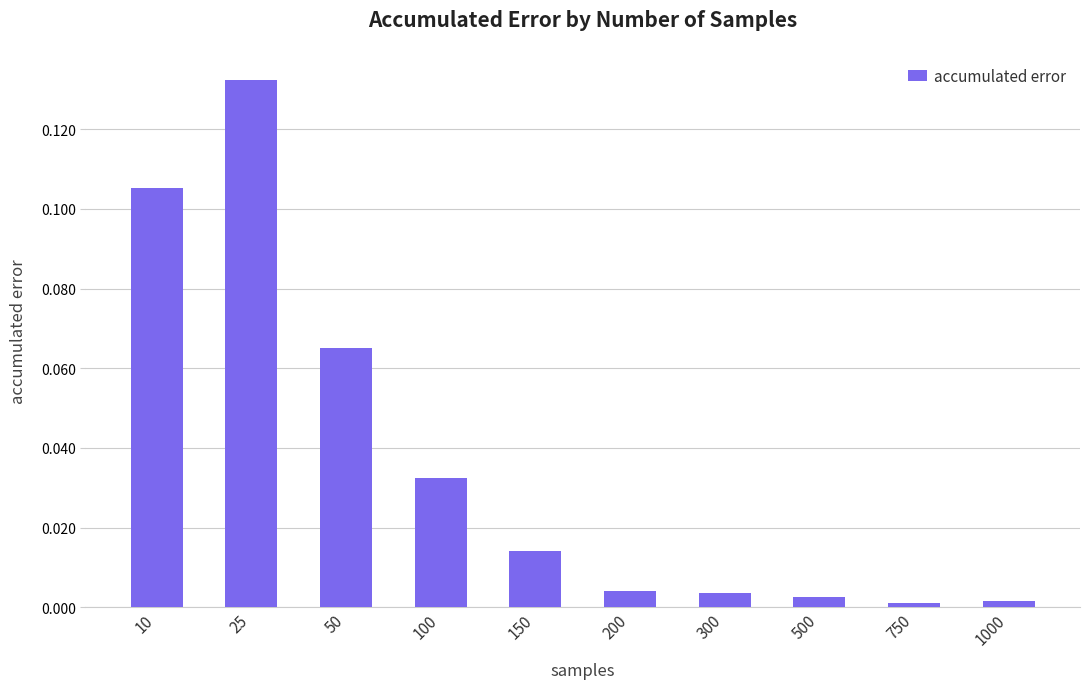

What is the sum of all values?

0.4